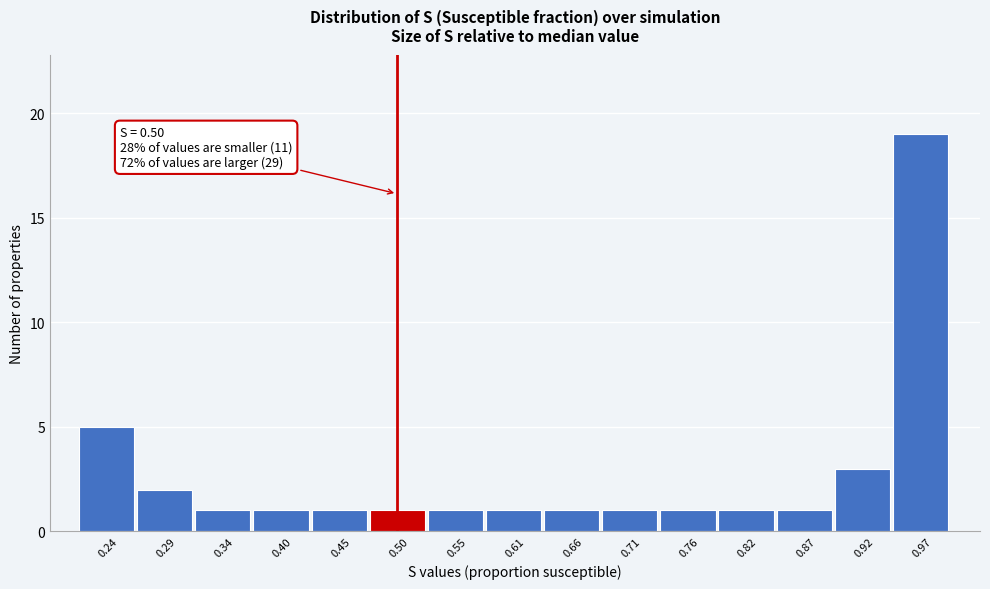

Which range on the x-axis has the tallest bar?

0.95 to 1.00